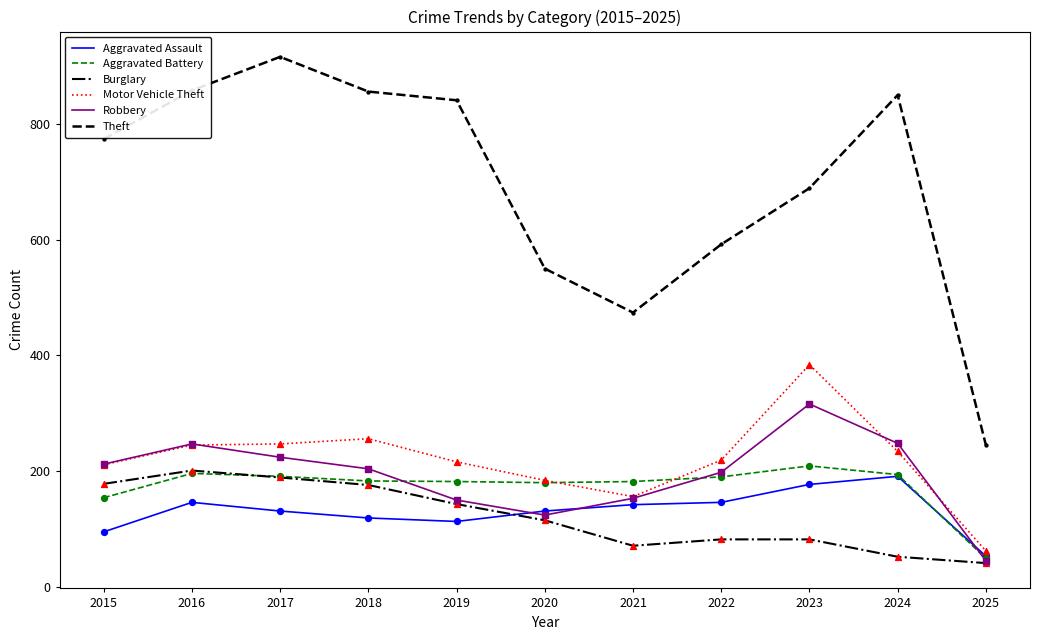

What are all the series names shown in the legend?

Aggravated Assault, Aggravated Battery, Burglary, Motor Vehicle Theft, Robbery, Theft